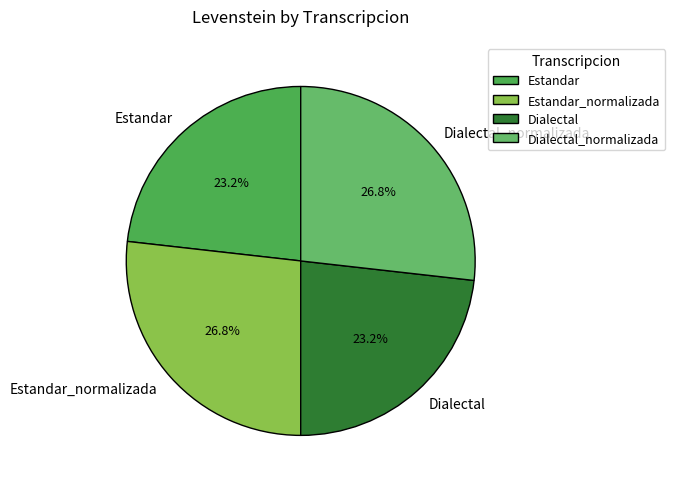

Does Dialectal account for over 50% of the chart?

No